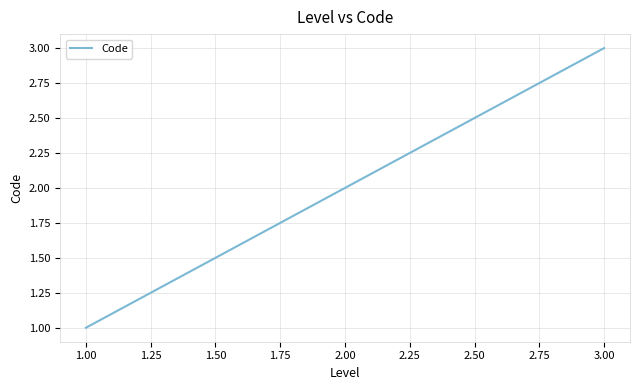

How many values are between 1 and 3?

3